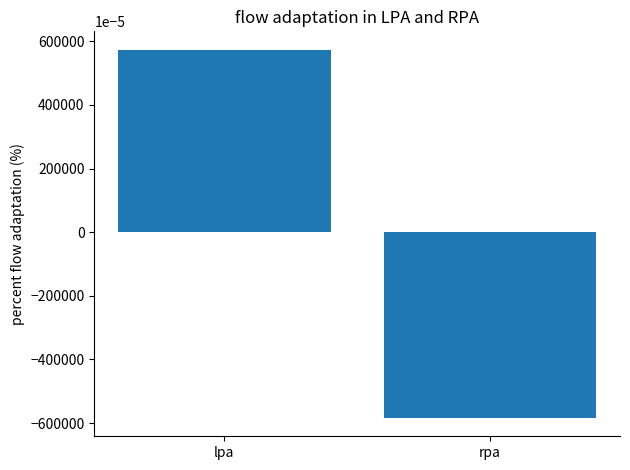

The chart shows a value of -5.8 at rpa. True or false?

True